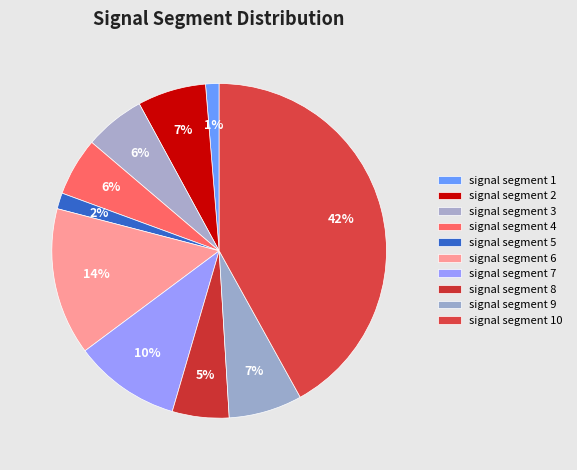

To the nearest percent, what is the combined percentage of signal segment 4 and signal segment 1?

7%